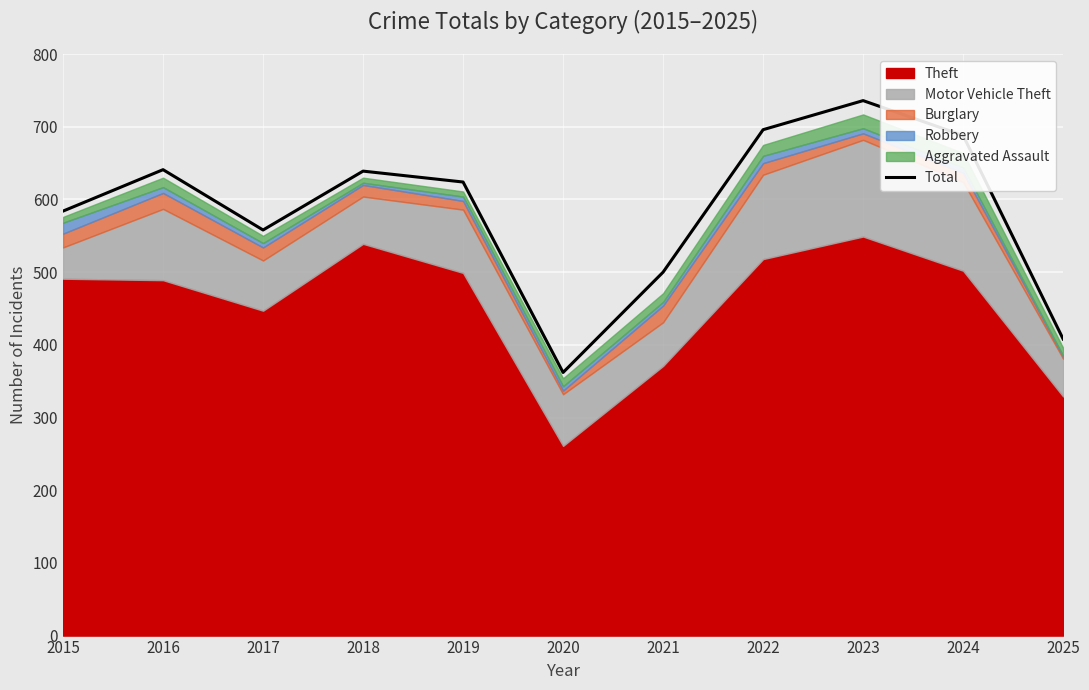

Where is the data nearest to the value 549?

2017